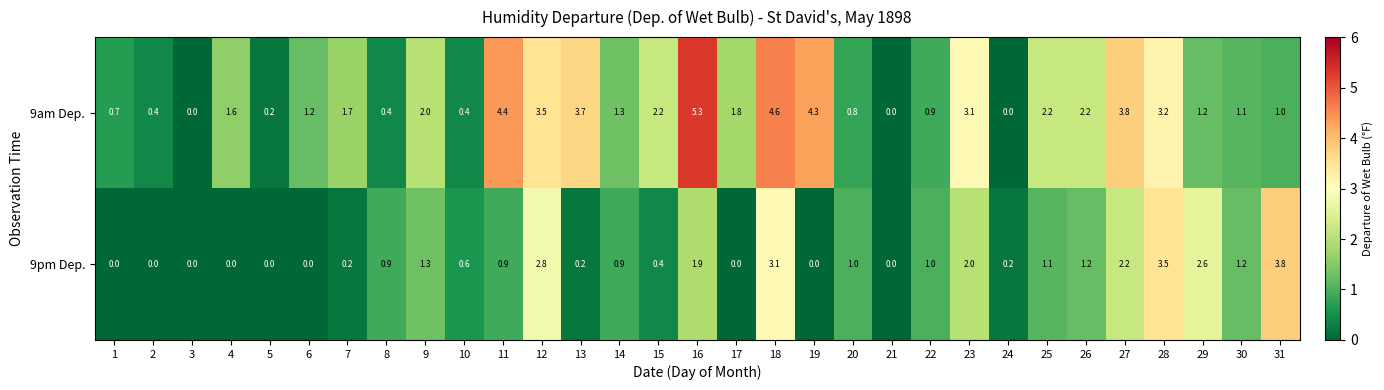

The value of 9pm Dep. at 3 is 0.0. True or false?

True